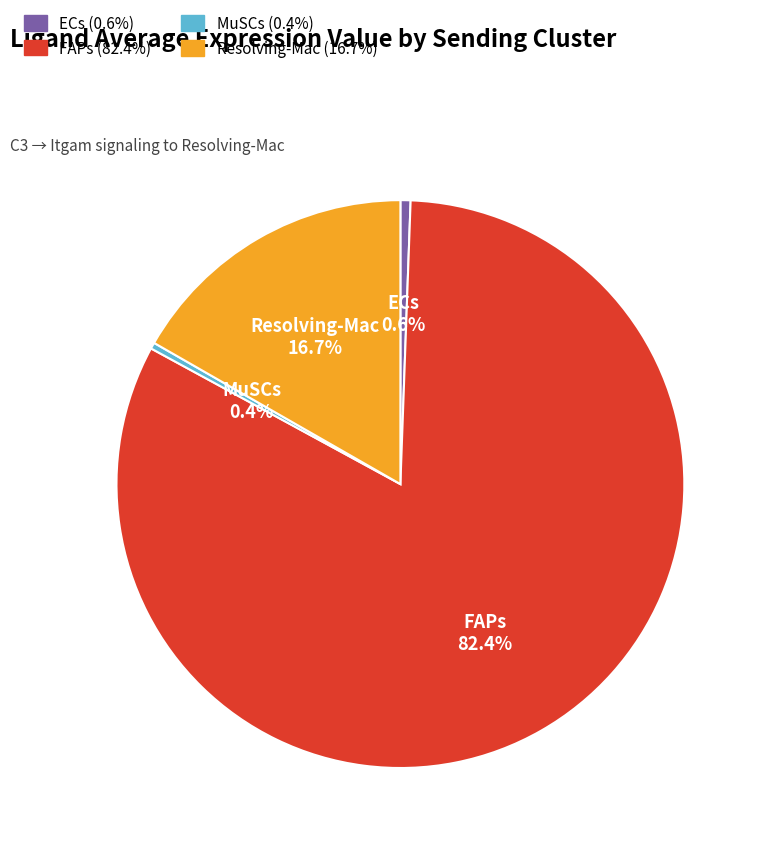

What is the total percentage of Resolving-Mac and MuSCs?

17.1%